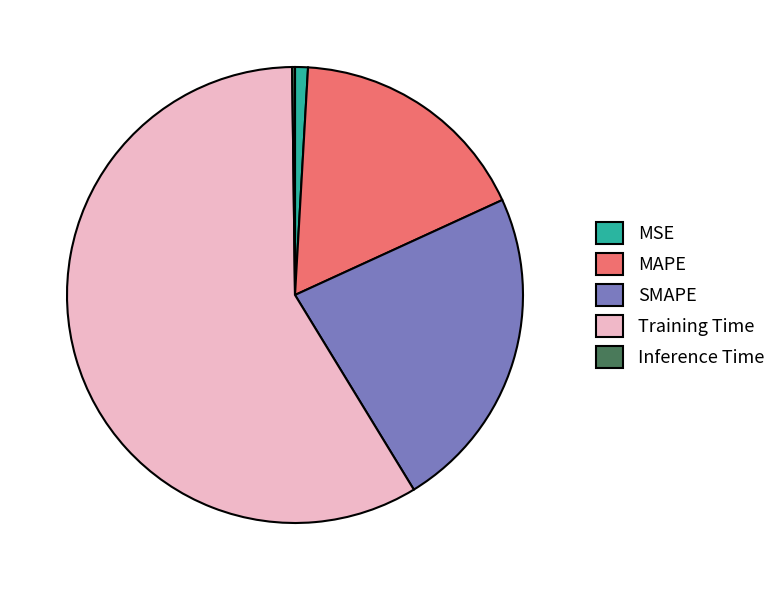

Is it true that MAPE is 24% of the pie?

False